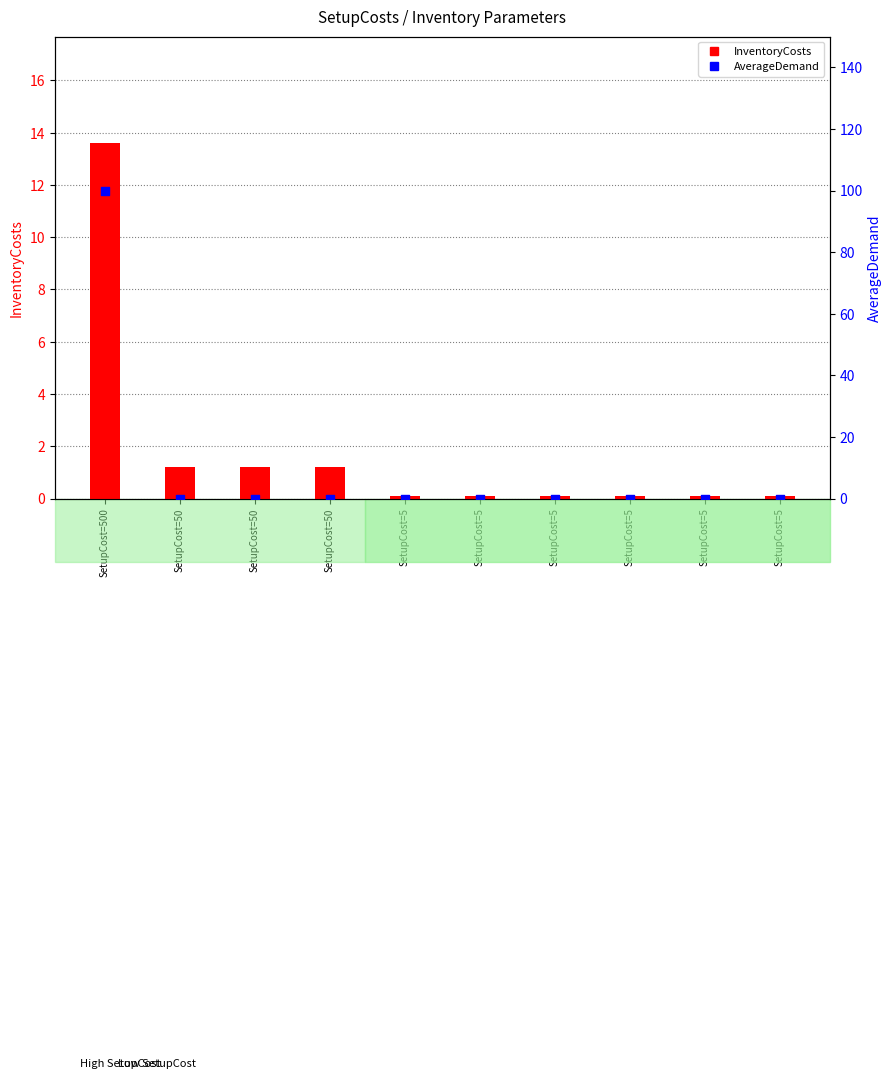

At how many categories does at least one series exceed 17?

1